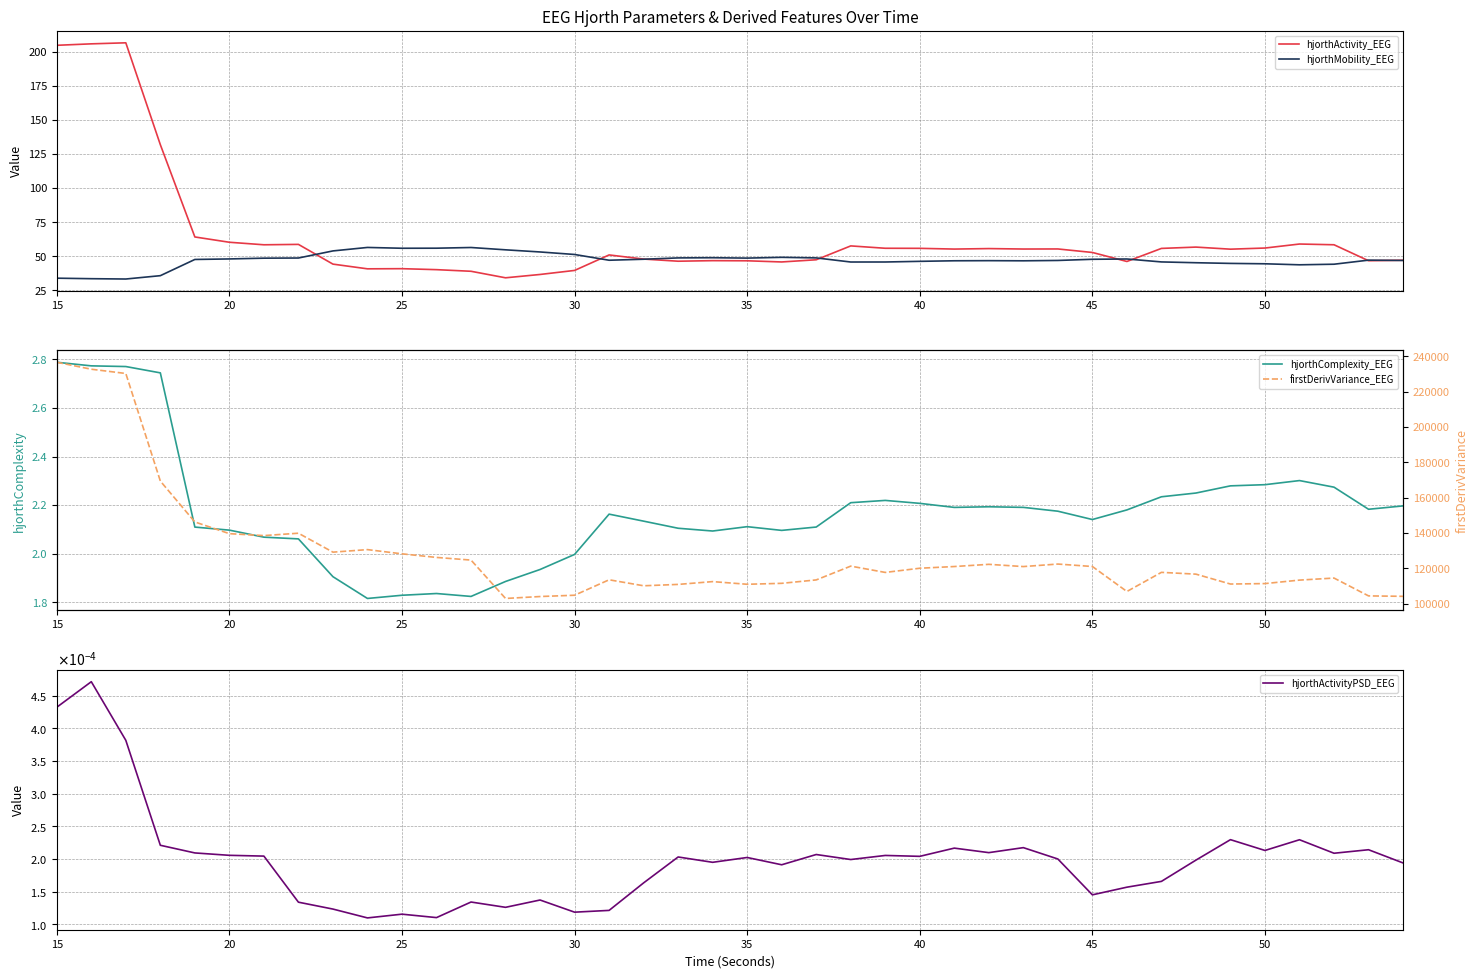

Which category has the highest value across all series?

15